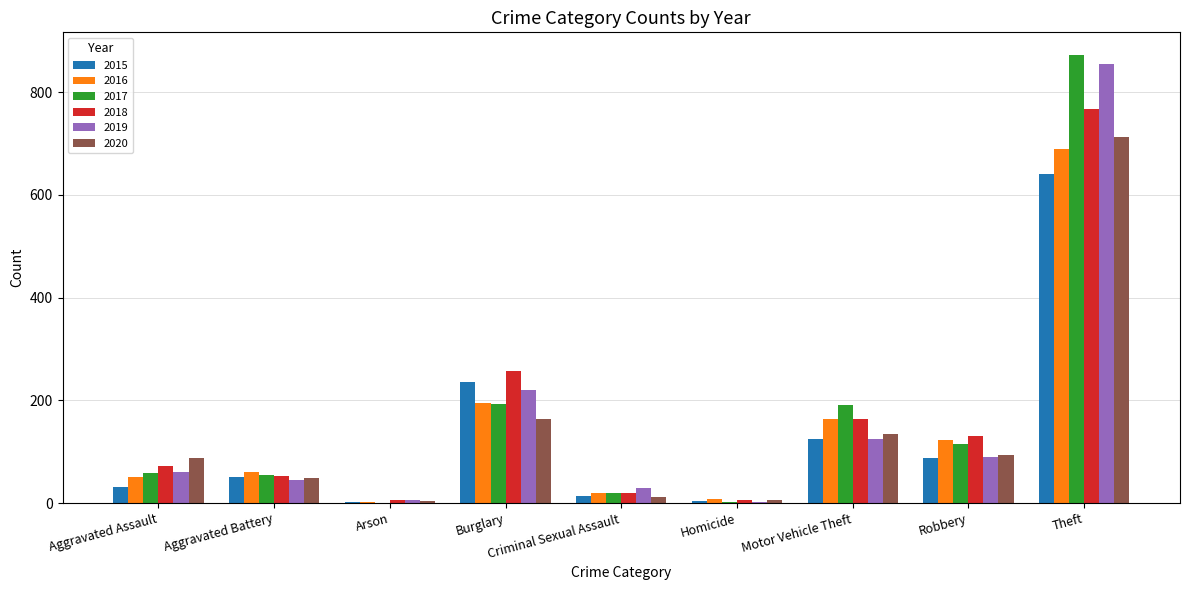

Which label corresponds to the largest value in the chart?

Theft